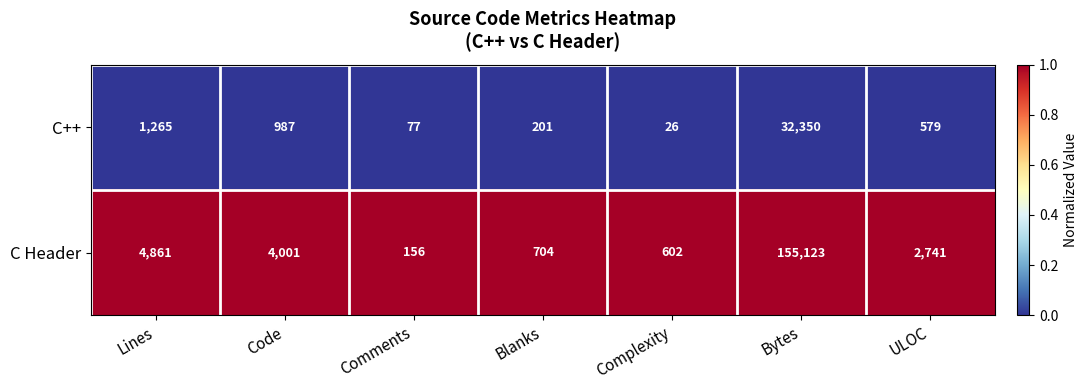

Rank the series by their maximum value, from highest to lowest.

C Header, C++